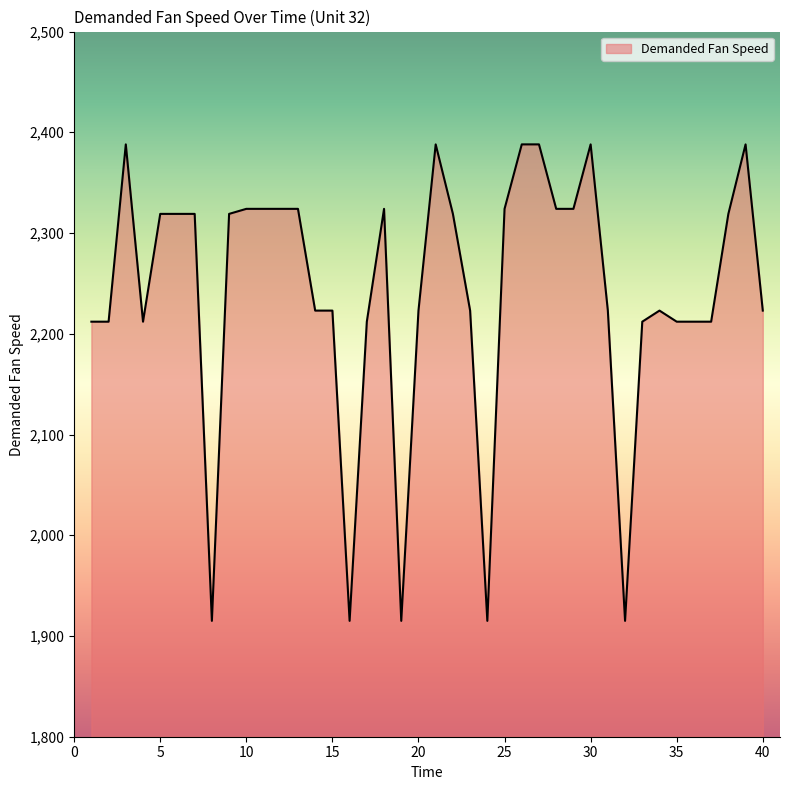

What is the greatest value displayed?

2388